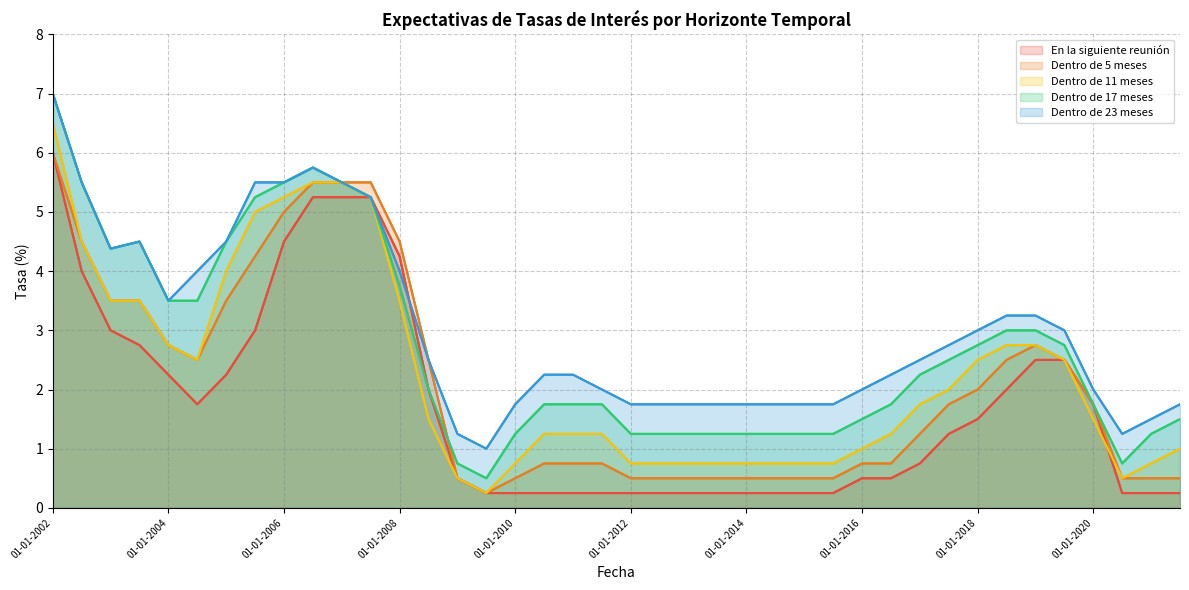

What is the sum of the Dentro de 23 meses values at 10 and 35?

8.5